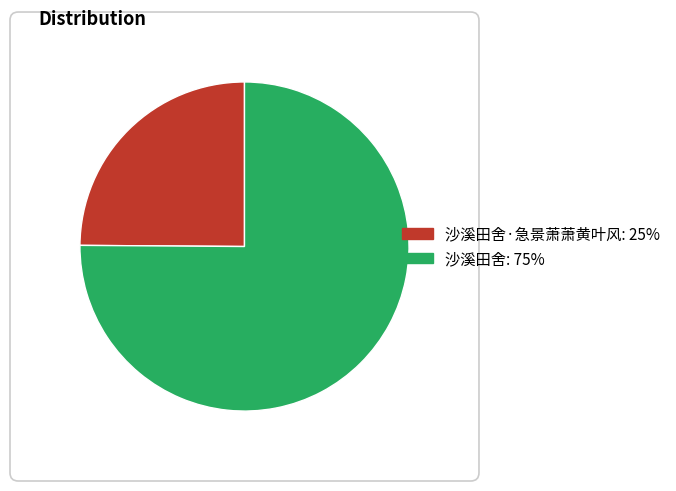

Does any single category account for the majority?

Yes